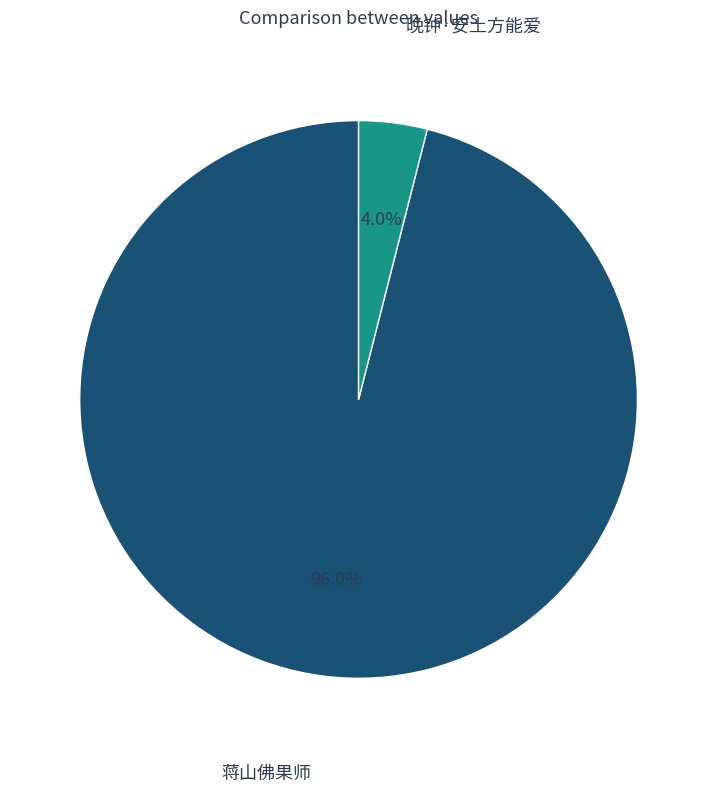

Is there any slice that represents more than half of the pie?

Yes